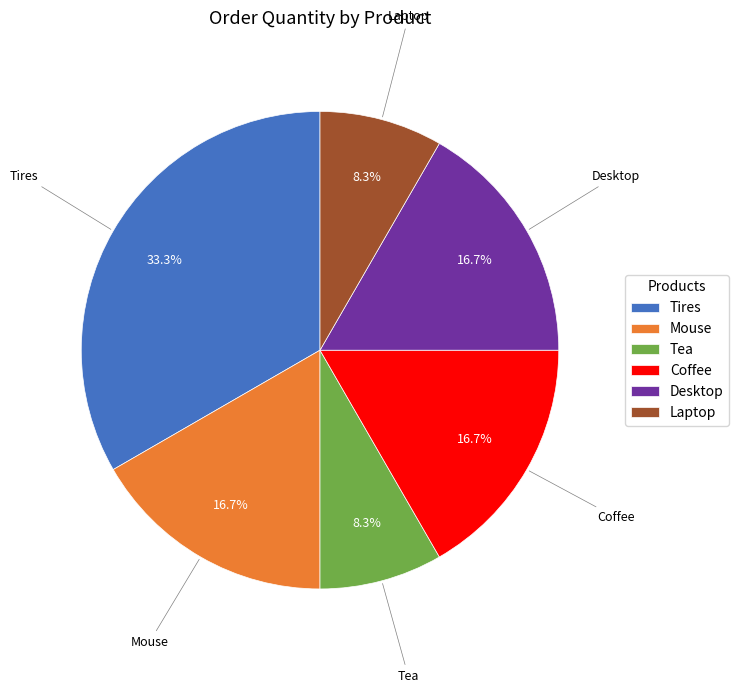

To the nearest percent, what portion does Laptop represent?

8%